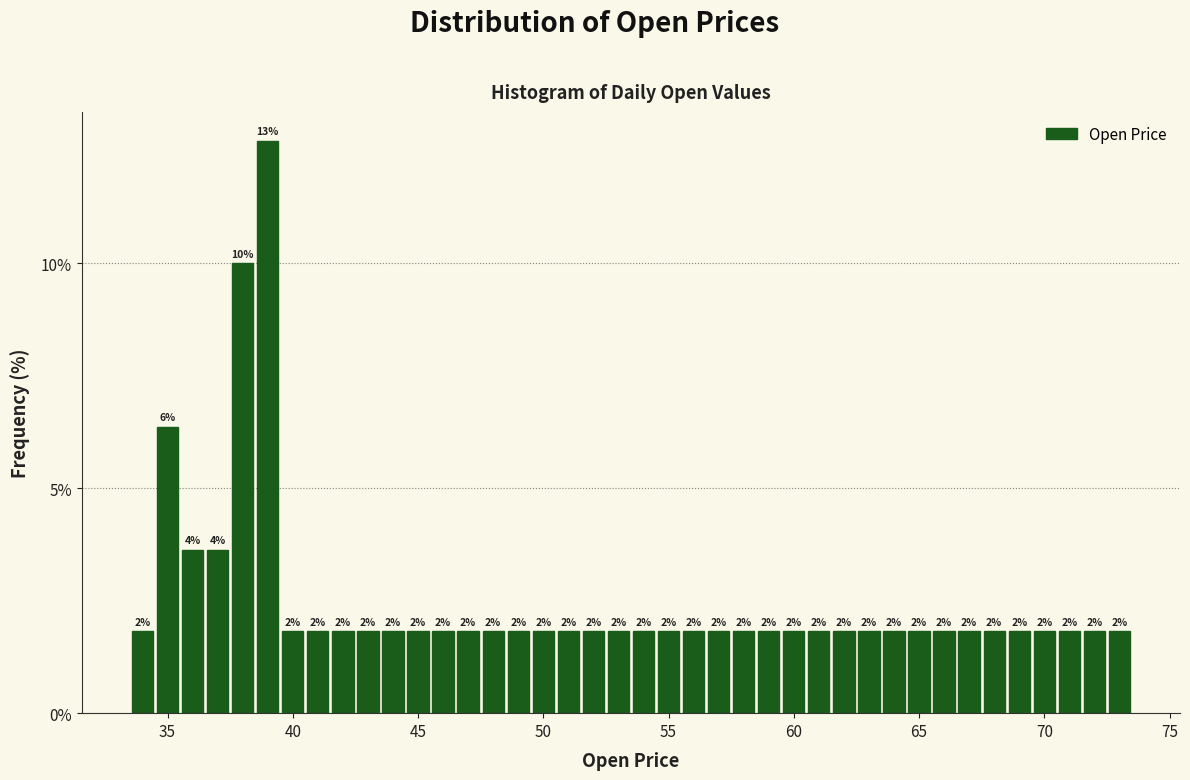

Around what value on the x-axis is the tallest bar? Give the approximate position of its centre, as read against the axis.

39.0